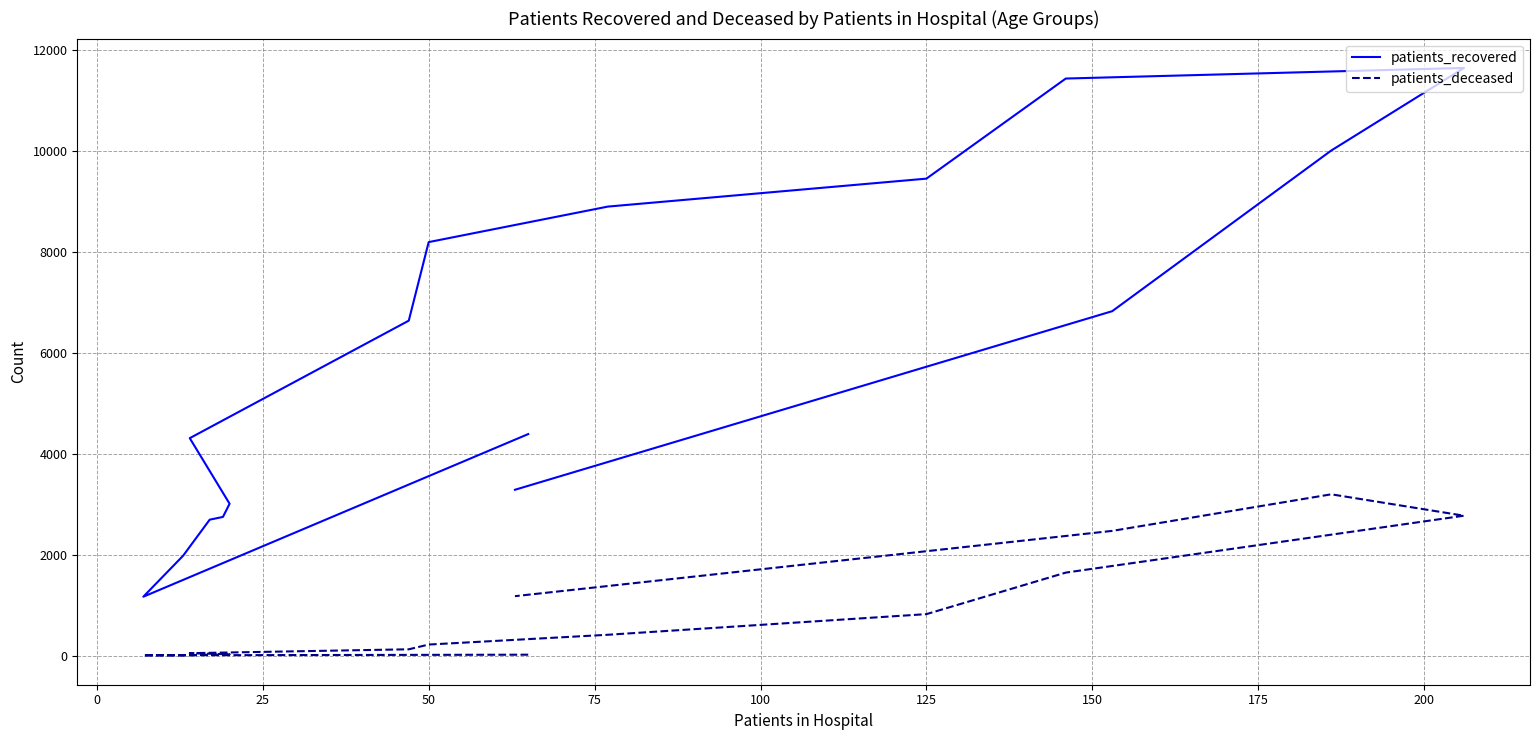

At how many categories does at least one series exceed 792?

16